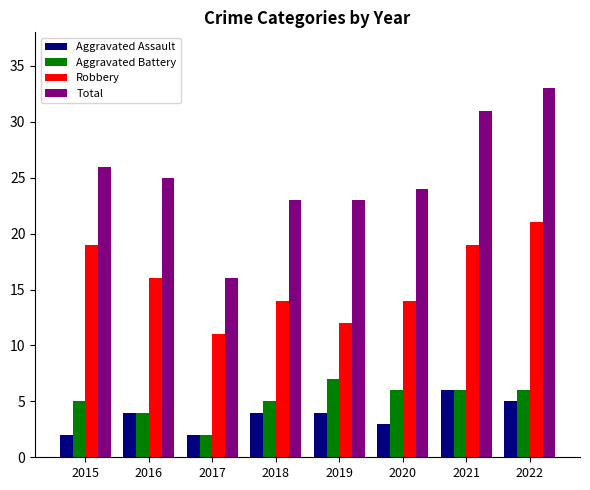

The Aggravated Assault series shows 2 at 2017. True or false?

True